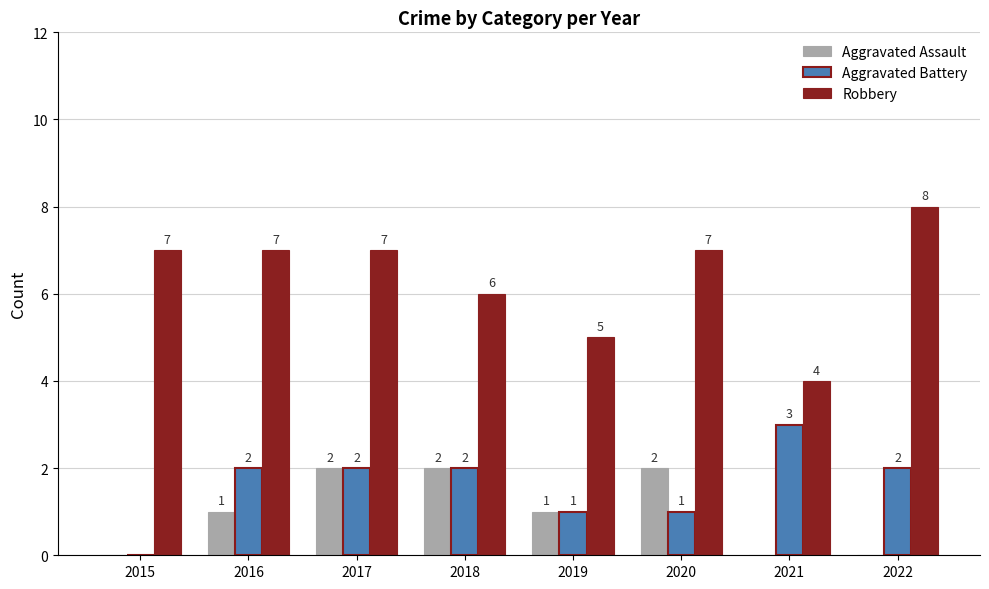

What is the approximate value of Robbery at 2019?

5